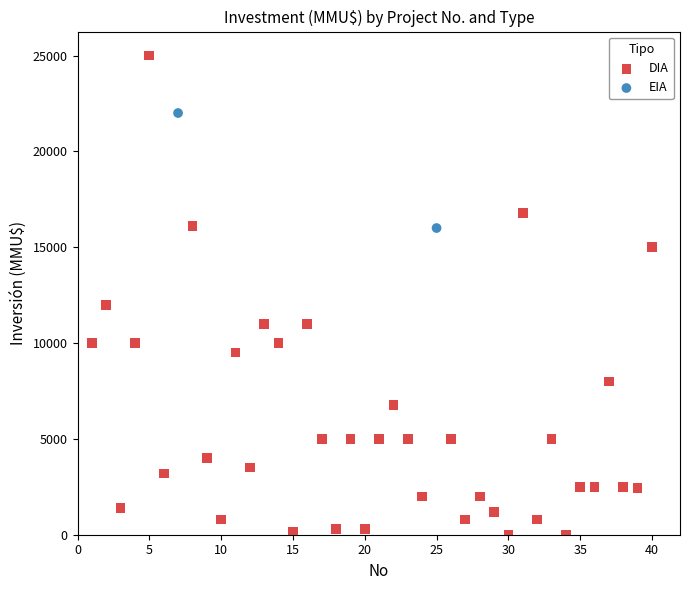

What are all the series names shown in the legend?

DIA, EIA